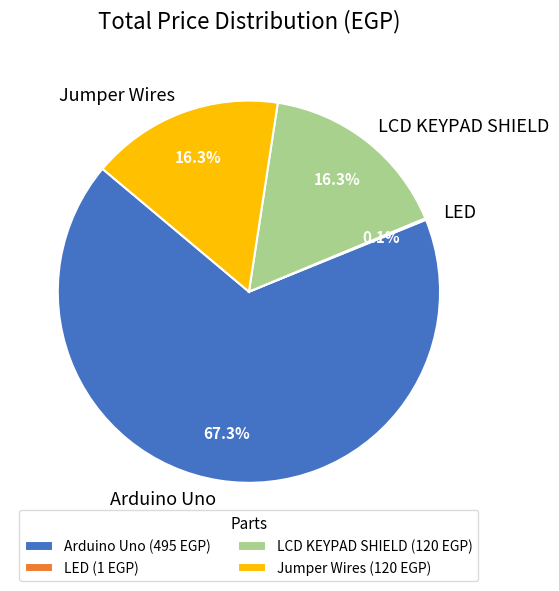

Which category has the biggest portion of the pie?

Arduino Uno